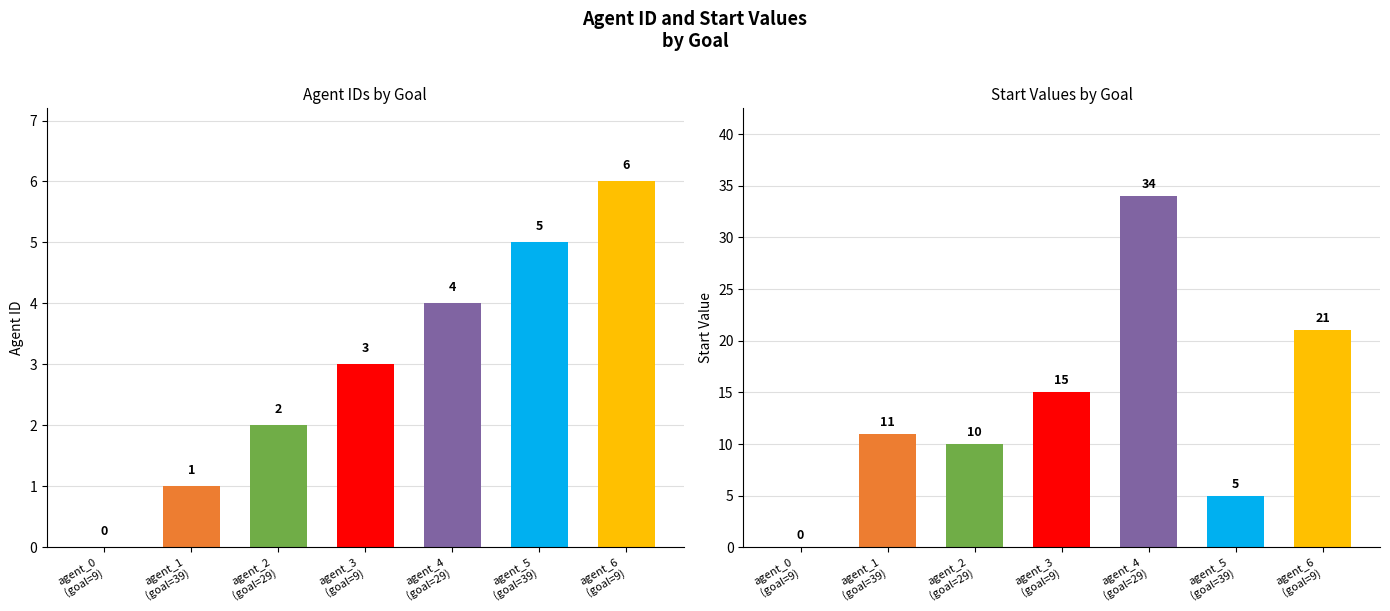

Reading left to right, transcribe all the data shown in this chart.

agent_id: 0	1	2	3	4	5	6
start: 0	11	10	15	34	5	21